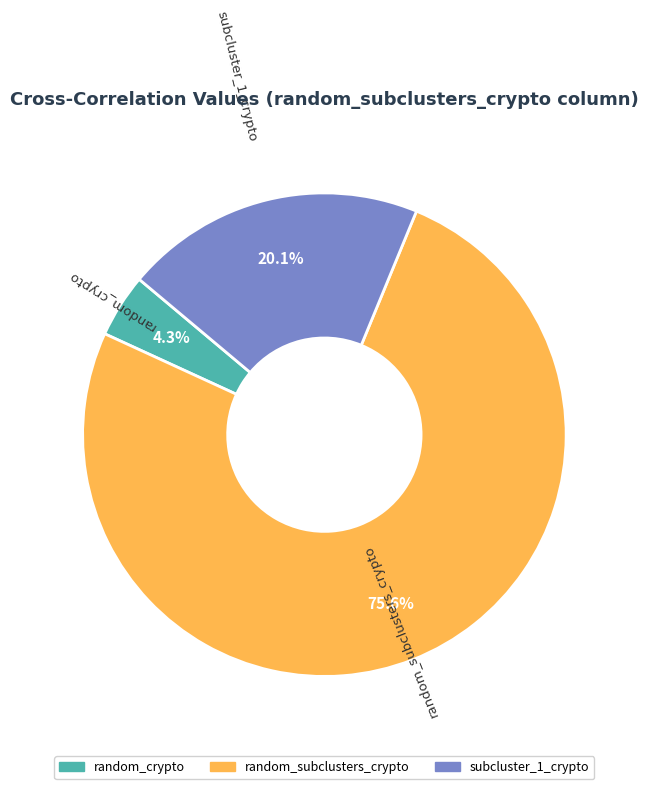

Count the number of slices in the pie.

3